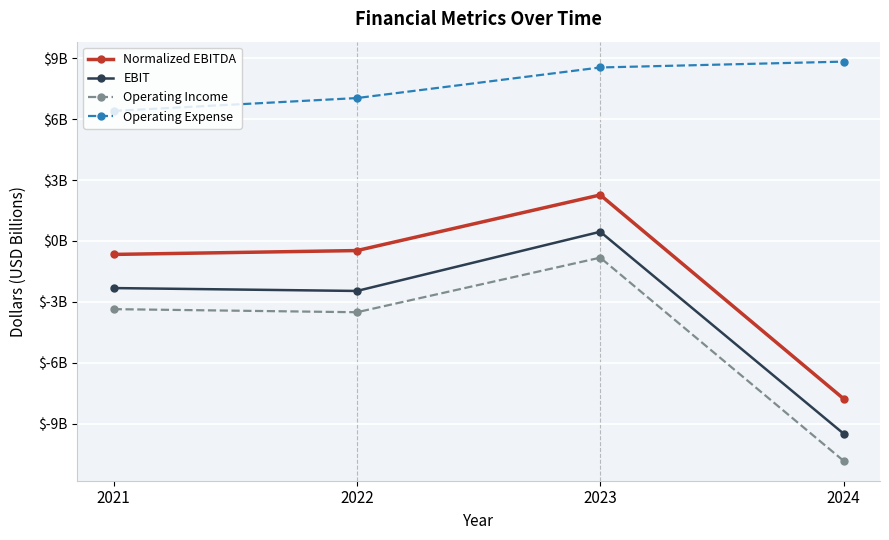

What is the value of the EBIT point at the 2nd from the left?

-2.5